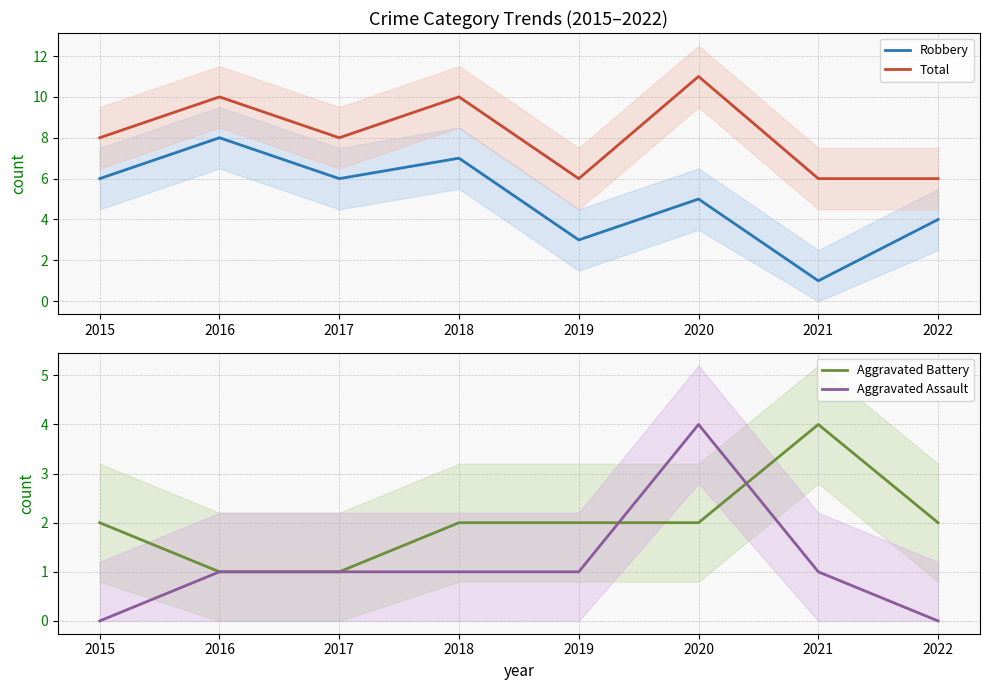

At which category does Aggravated Assault reach its first local peak?

2020